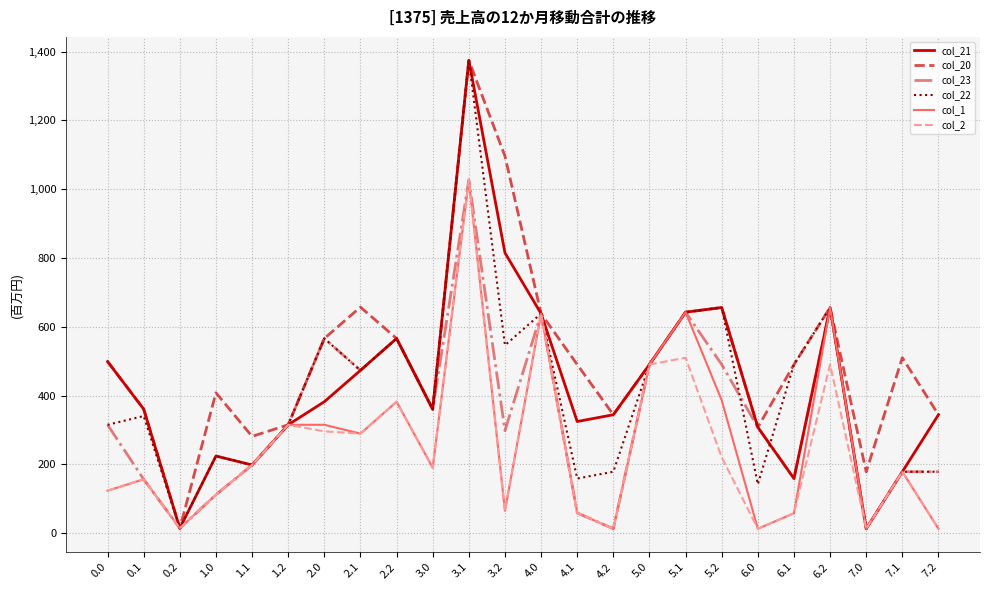

Is this an area chart (filled region under the line)?

No